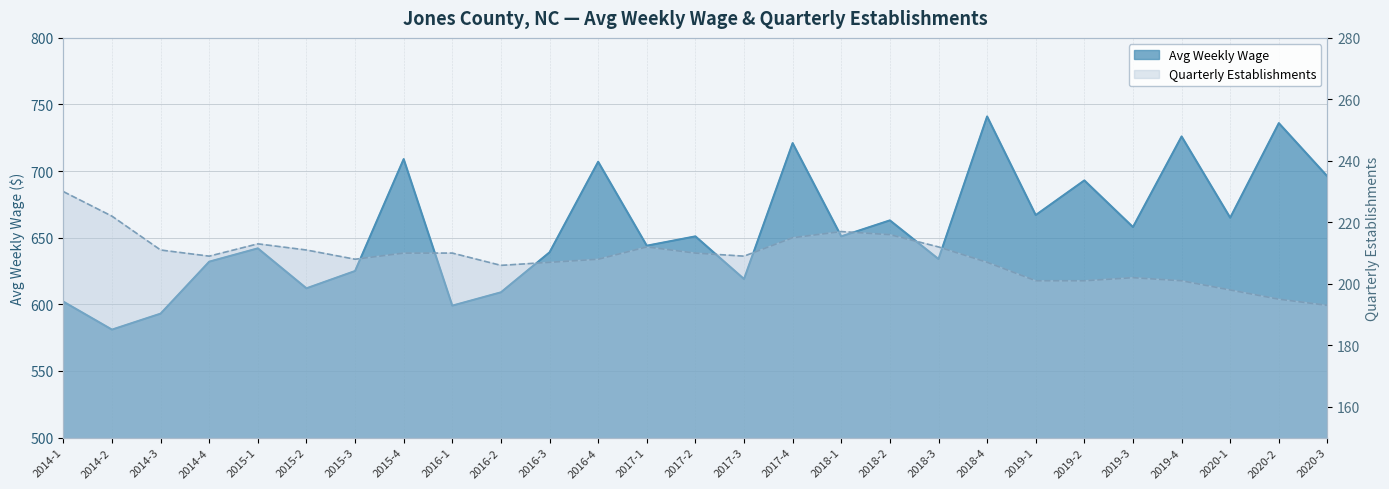

What position from the right is 2016-3?

17